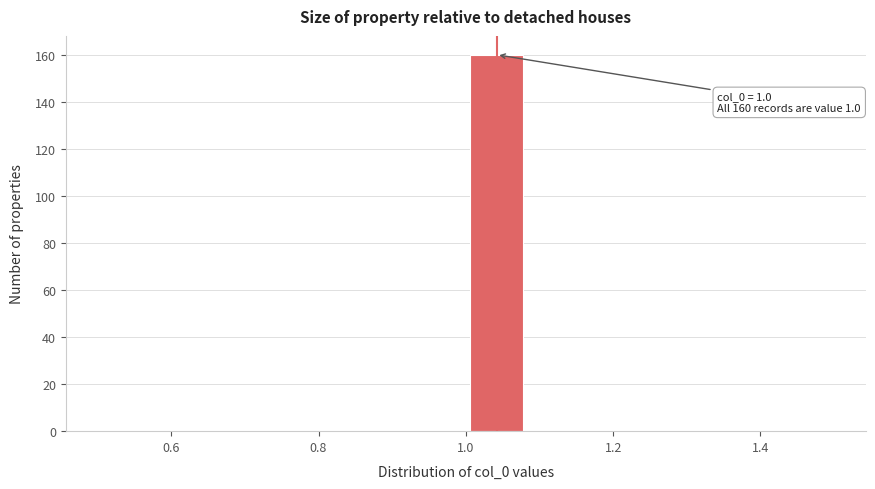

Over which range of the x-axis is the bar tallest?

1.00 to 1.08